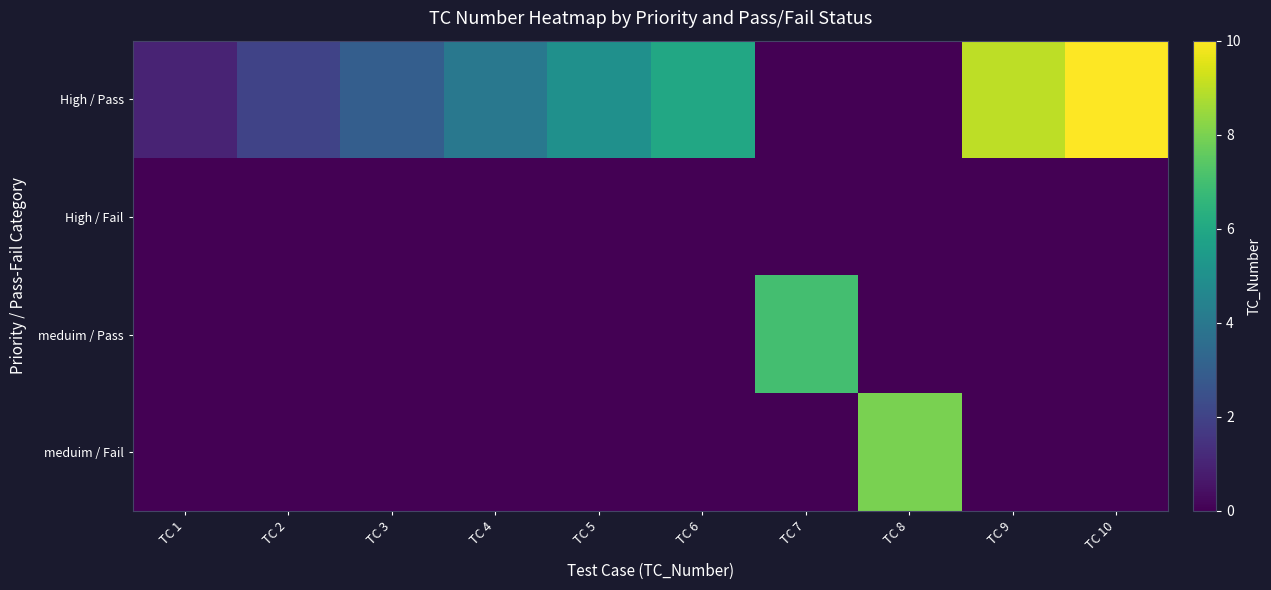

Reading right to left, what are all the values shown in this chart?

High / Pass: TC 10=10	TC 9=9	TC 8=0	TC 7=0	TC 6=6	TC 5=5	TC 4=4	TC 3=3	TC 2=2	TC 1=1
High / Fail: TC 10=0	TC 9=0	TC 8=0	TC 7=0	TC 6=0	TC 5=0	TC 4=0	TC 3=0	TC 2=0	TC 1=0
meduim / Pass: TC 10=0	TC 9=0	TC 8=0	TC 7=7	TC 6=0	TC 5=0	TC 4=0	TC 3=0	TC 2=0	TC 1=0
meduim / Fail: TC 10=0	TC 9=0	TC 8=8	TC 7=0	TC 6=0	TC 5=0	TC 4=0	TC 3=0	TC 2=0	TC 1=0